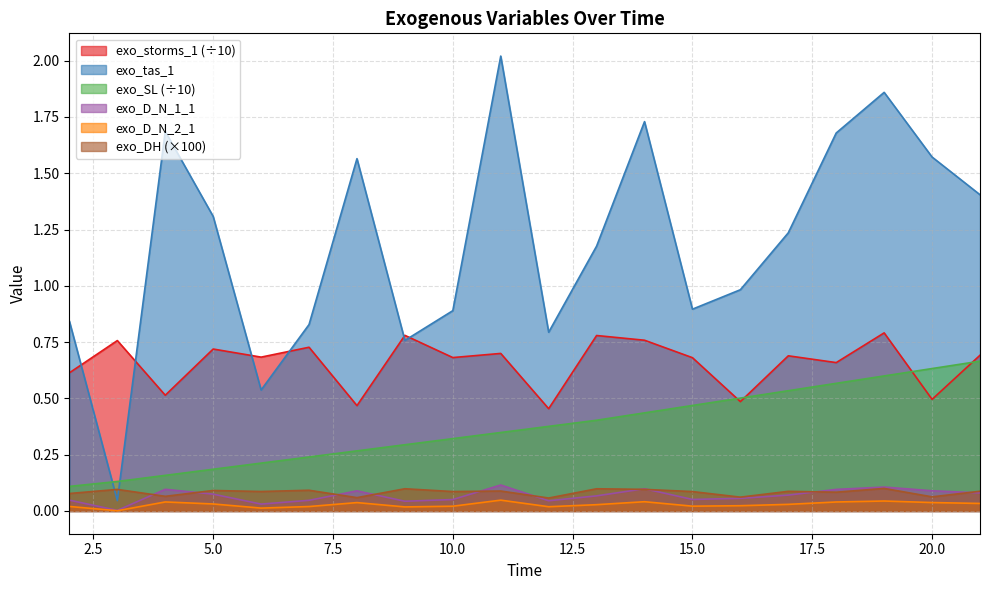

What is the value of the exo_SL point at the 11th from the left?

0.4